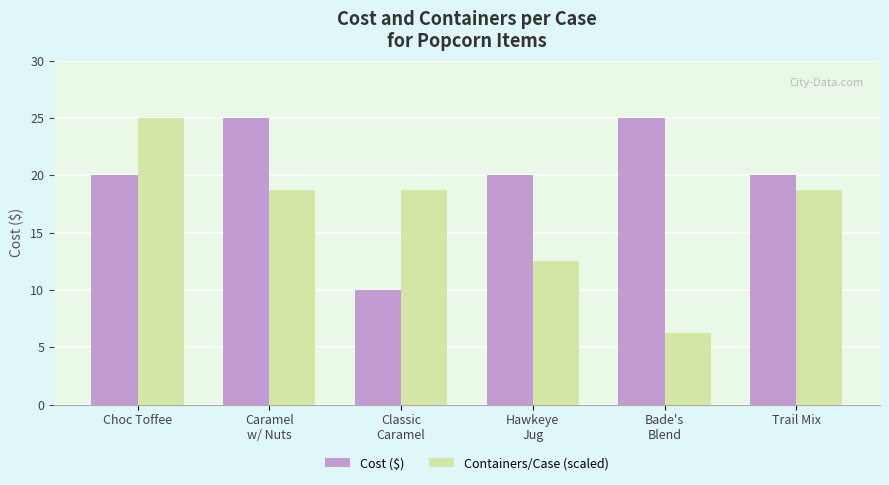

Which category has the lowest value in the Containers/Case (scaled) series?

Bade's
Blend